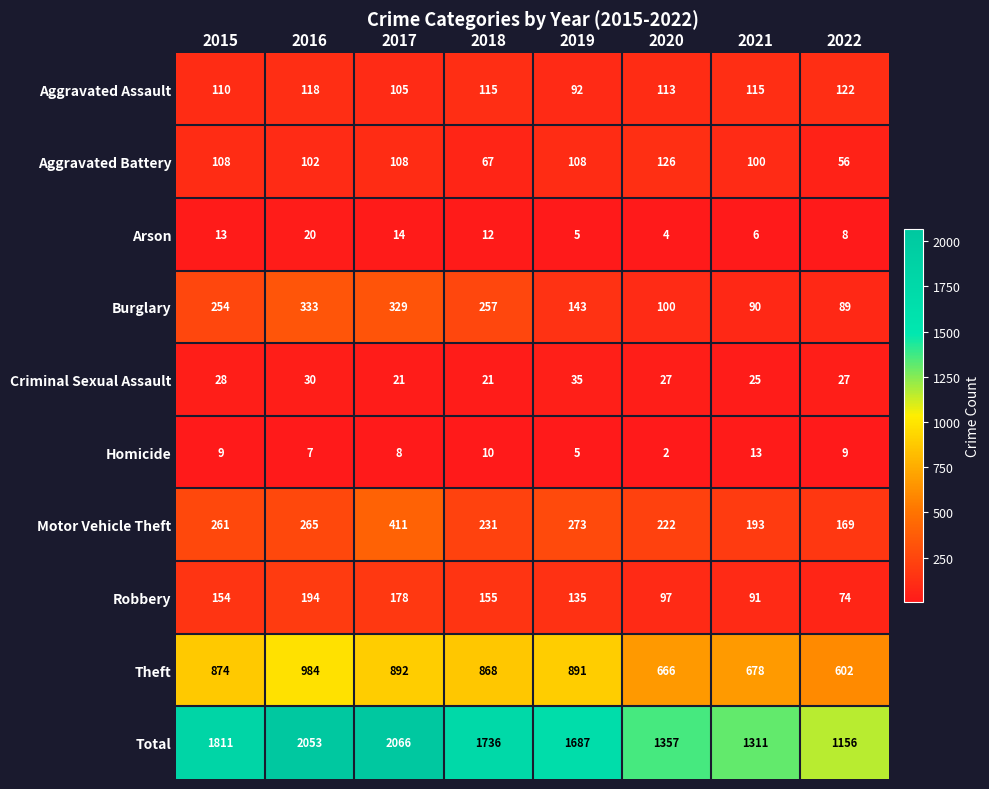

The value of Total at 2020 is 404. True or false?

False